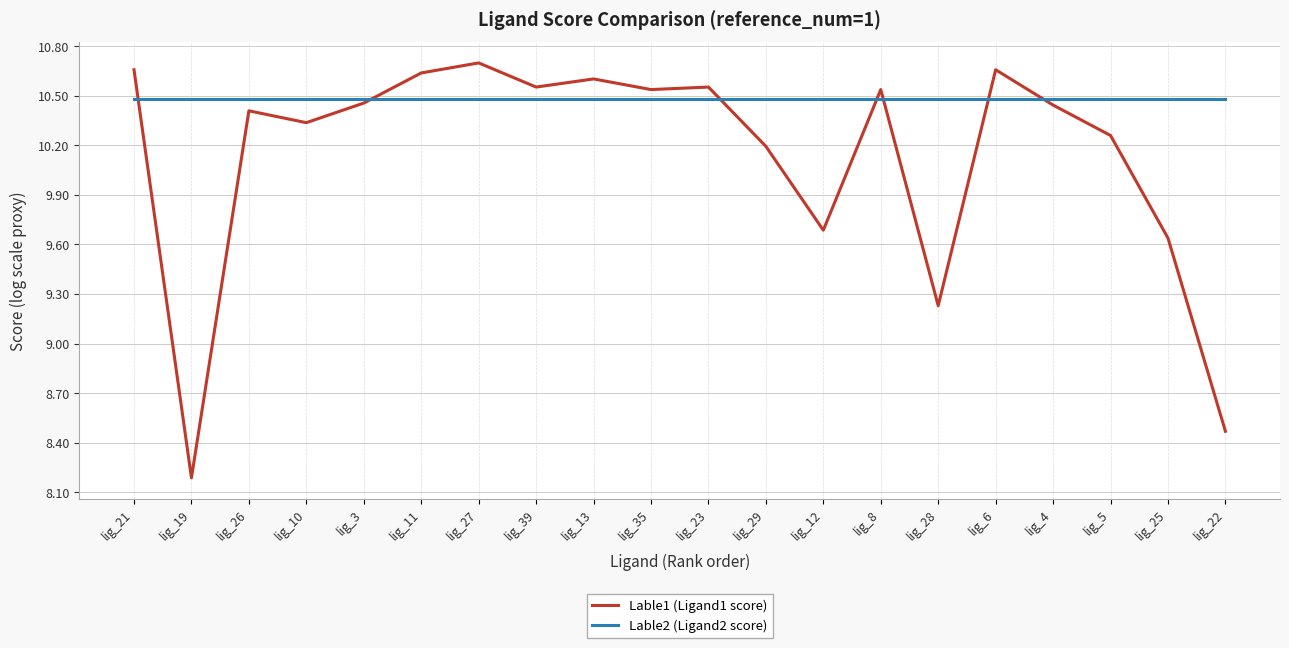

Between lig_19 and lig_12, which series saw the biggest shift?

Lable1 (Ligand1 score)